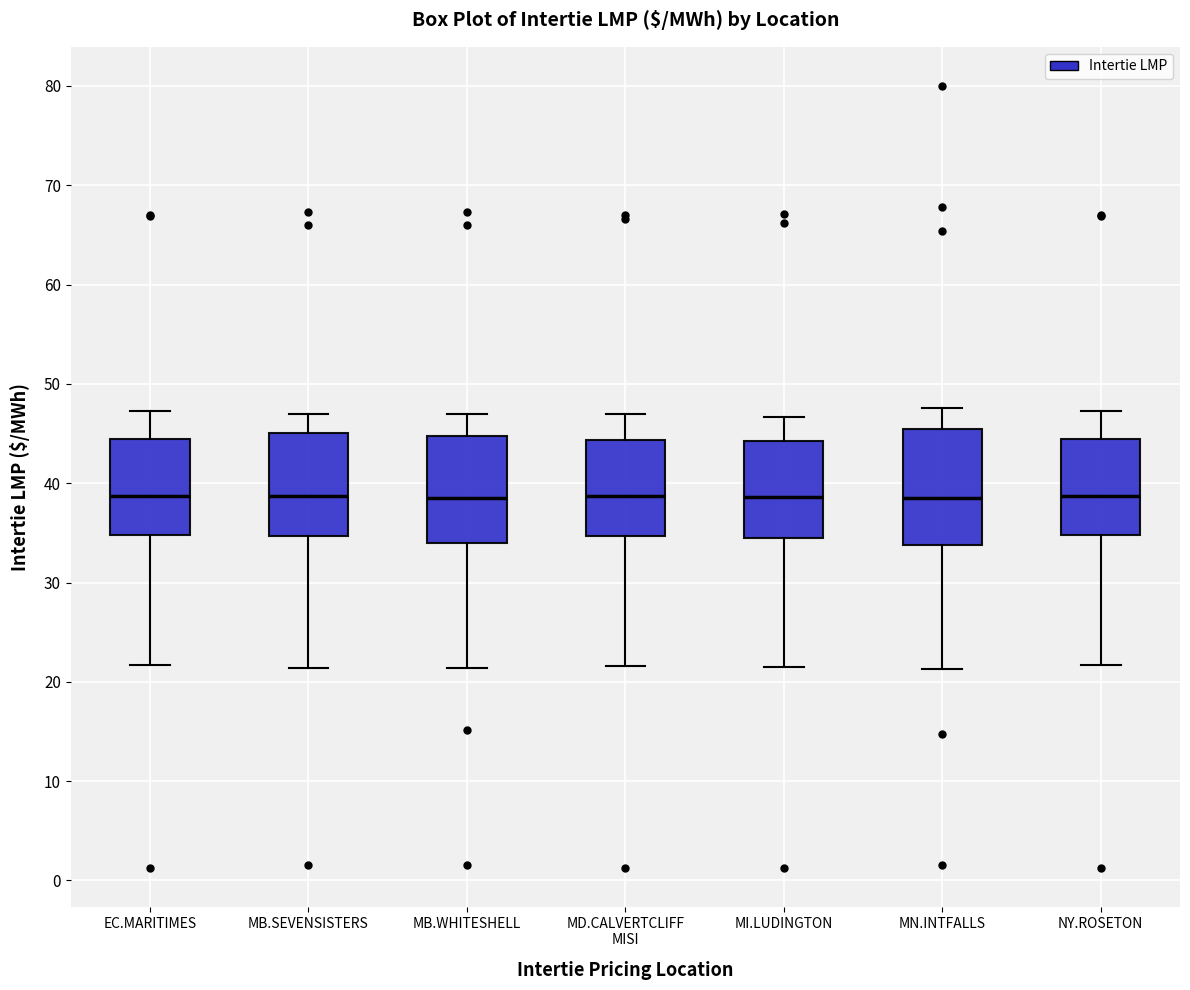

Reading left to right, transcribe this box plot: for each box, give where its median line is, the range the box spans, and where its two whiskers end, as read against the y-axis. The values are not printed on the chart, so give them approximately, as read against the axis.

EC.MARITIMES: median 39, box 35 to 44, whiskers 22 to 47
MB.SEVENSISTERS: median 39, box 35 to 45, whiskers 21 to 47
MB.WHITESHELL: median 39, box 34 to 45, whiskers 21 to 47
MD.CALVERTCLIFF MISI: median 39, box 35 to 44, whiskers 22 to 47
MI.LUDINGTON: median 39, box 34 to 44, whiskers 21 to 47
MN.INTFALLS: median 39, box 34 to 45, whiskers 21 to 48
NY.ROSETON: median 39, box 35 to 44, whiskers 22 to 47